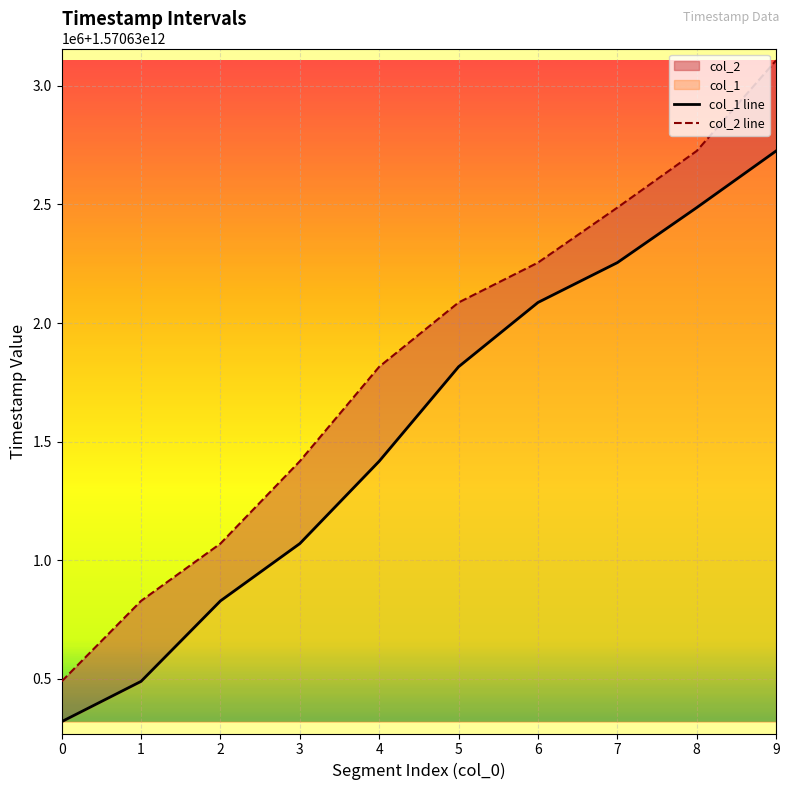

What is the value of the col_1 line point at the 5th from the left?

1570631417500